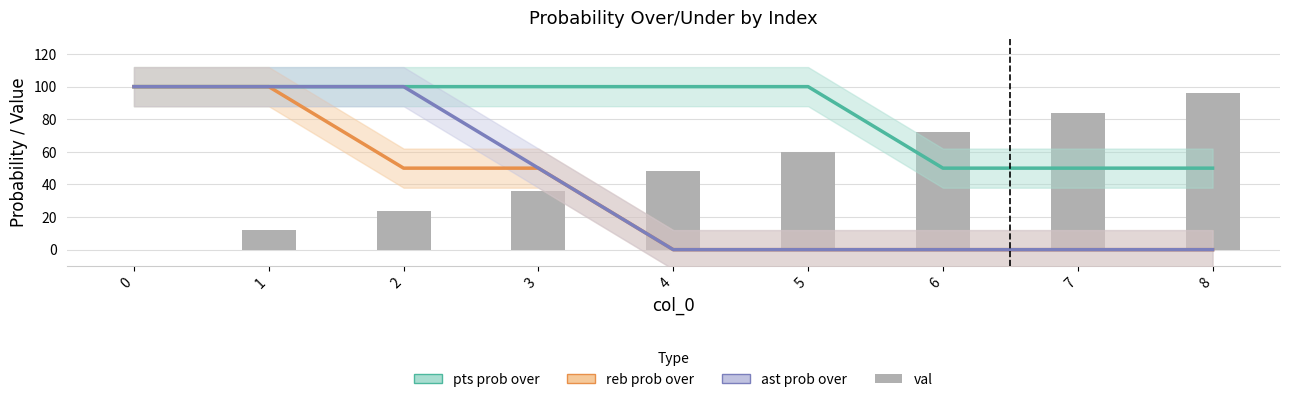

What are all the series names shown in the legend?

pts prob over, reb prob over, ast prob over, val